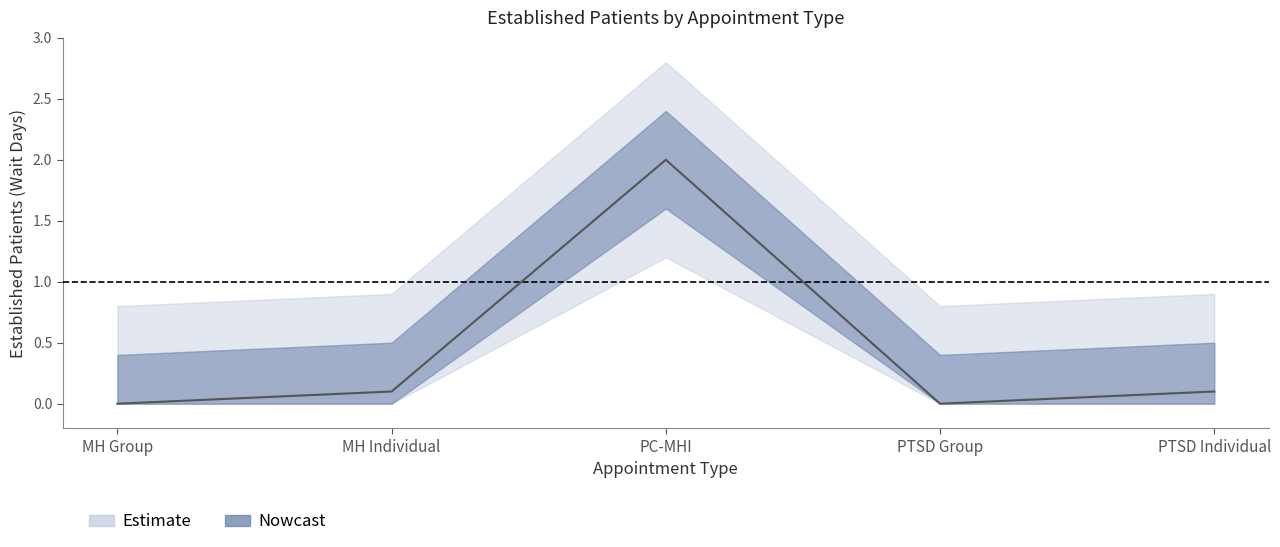

Which category has the highest value across all series?

PC-MHI